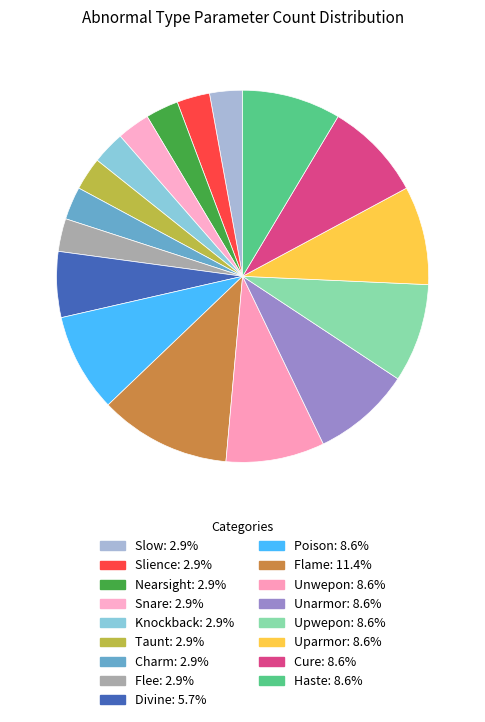

To the nearest percent, what percentage of the pie is Snare?

3%